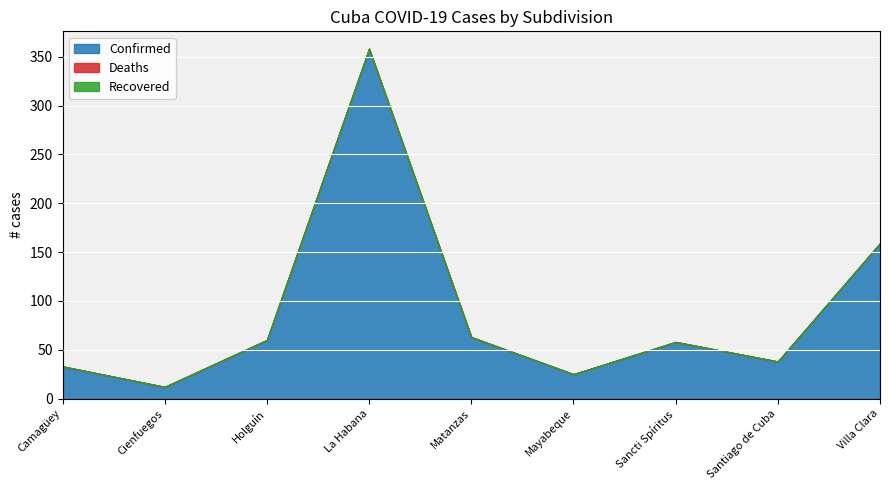

True or false: Deaths and Recovered cross at least once.

False